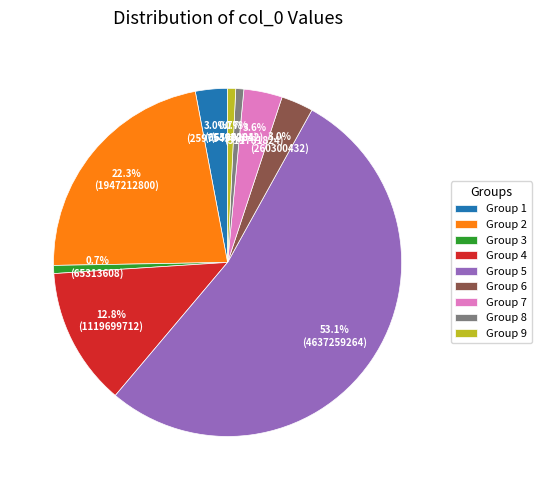

Which category accounts for the majority?

Group 5